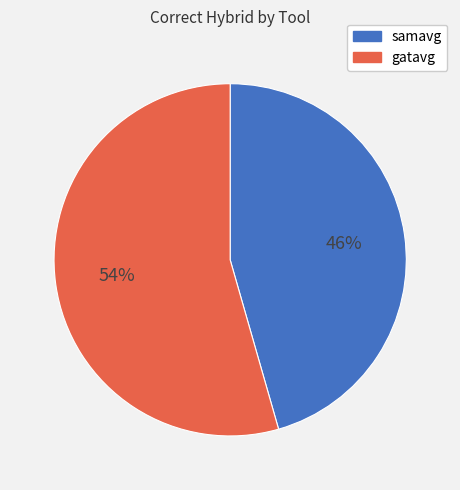

Which has a higher value, samavg or gatavg?

gatavg